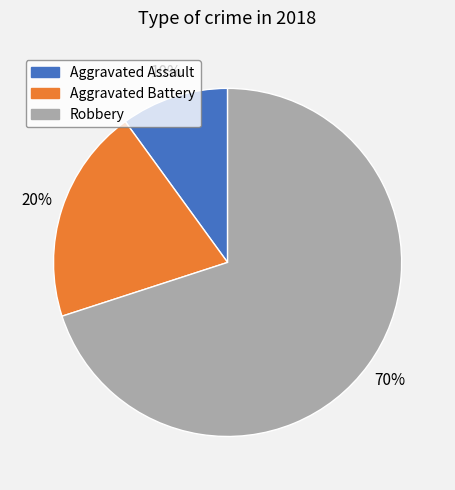

To the nearest percent, what is the average slice percentage?

33%